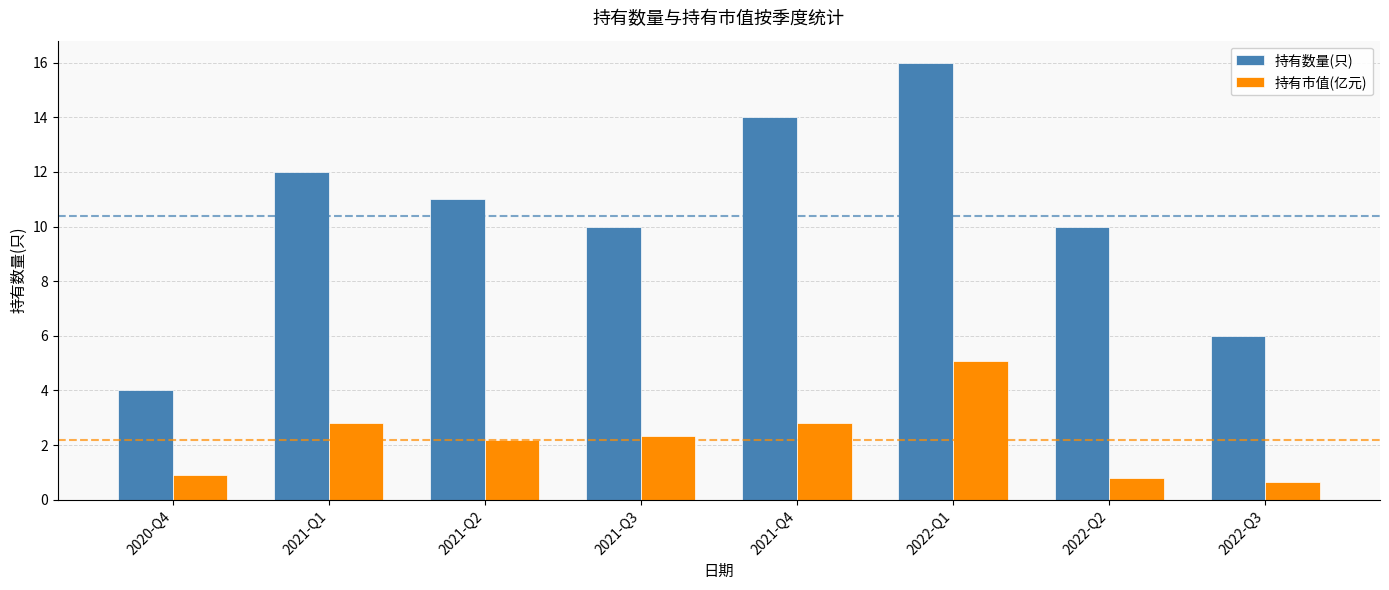

At which category is the sum across all series the highest?

2022-Q1